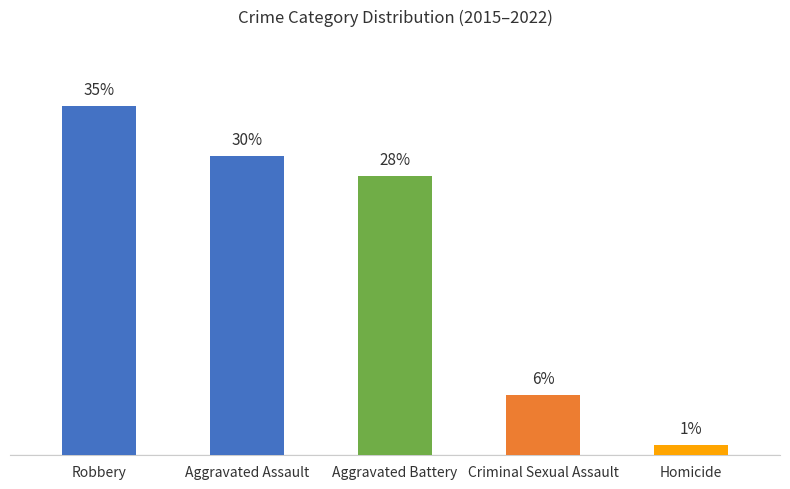

What is the label of the 1st bar from the right?

Homicide